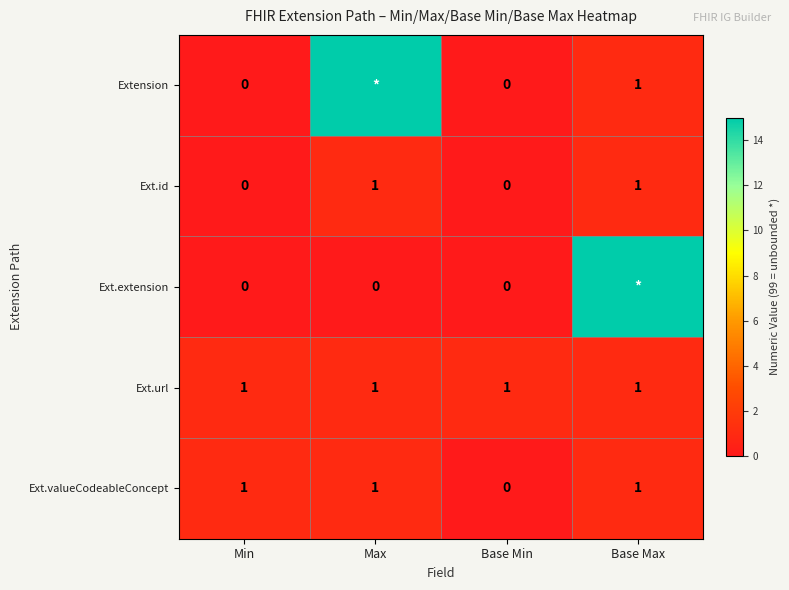

How many data points in Ext.id are less than 1?

2